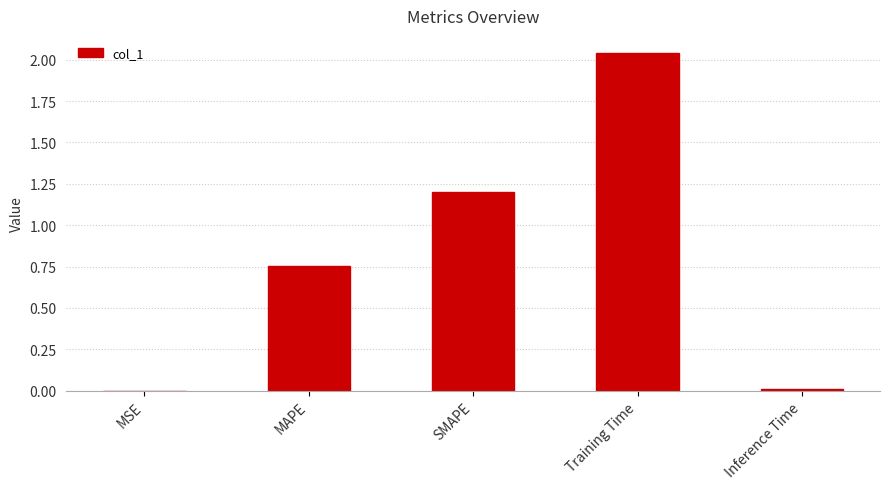

At which label is the value closest to 1?

SMAPE